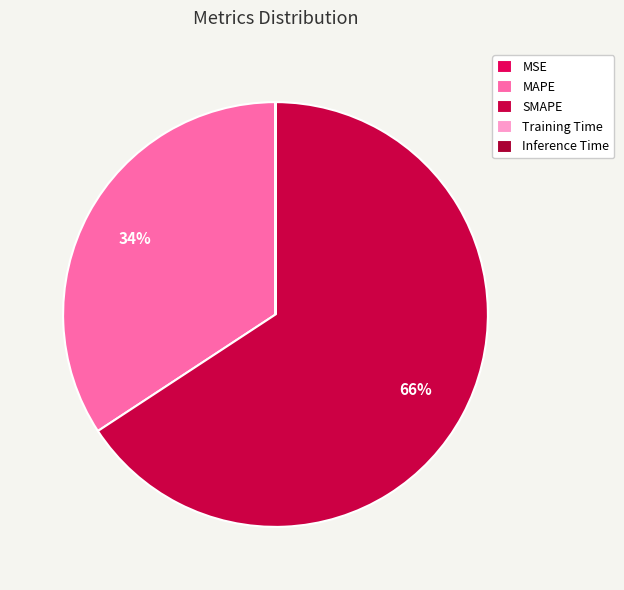

Does SMAPE account for over 50% of the chart?

Yes